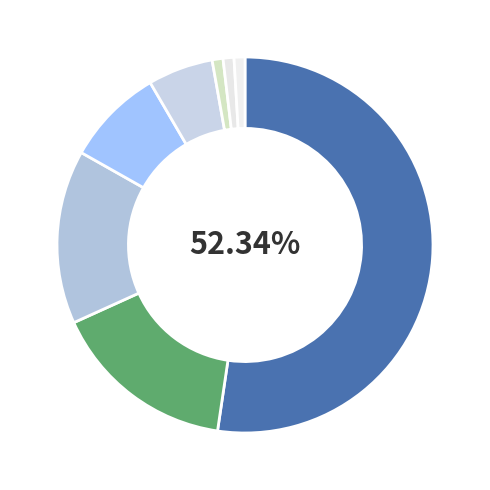

To the nearest percent, what is the average slice percentage?

12%